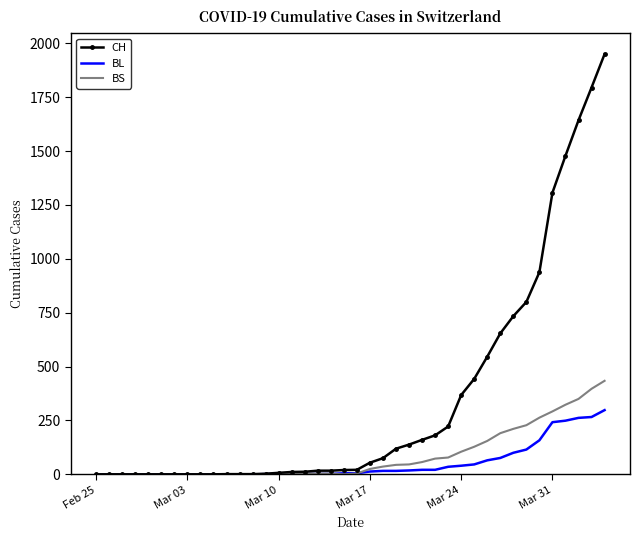

Rank the series by their maximum value, from lowest to highest.

BL, BS, CH